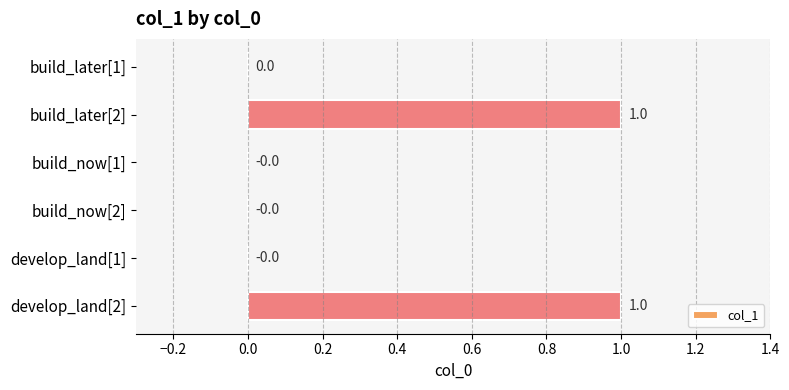

Between develop_land[1] and build_later[2], which is larger?

build_later[2]